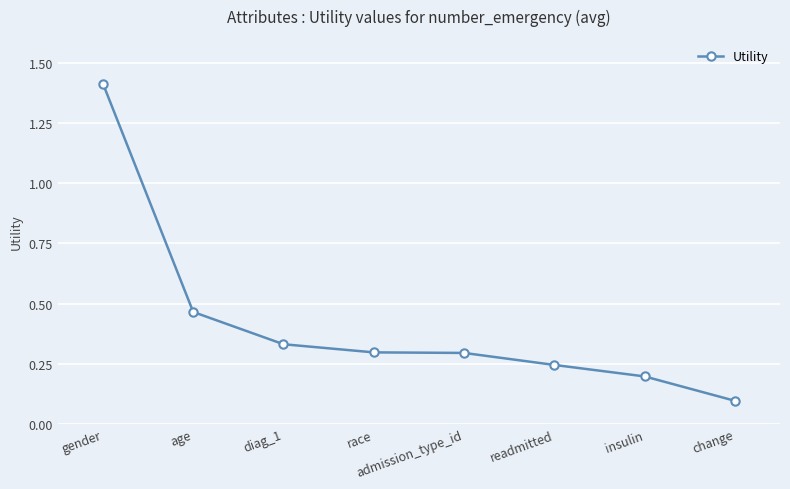

What is the average value?

0.4